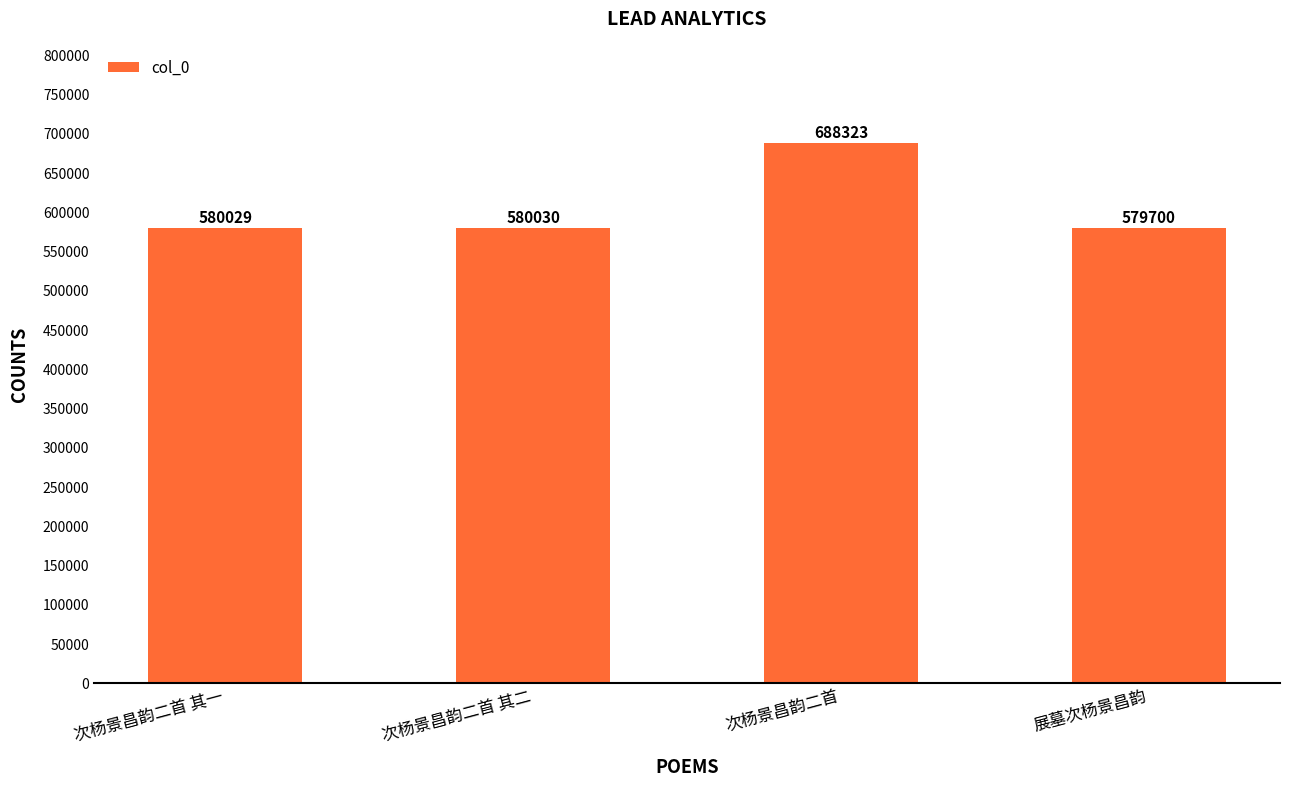

Reading right to left, list all the values displayed in this chart.

展墓次杨景昌韵=579700	次杨景昌韵二首=688323	次杨景昌韵二首 其二=580030	次杨景昌韵二首 其一=580029